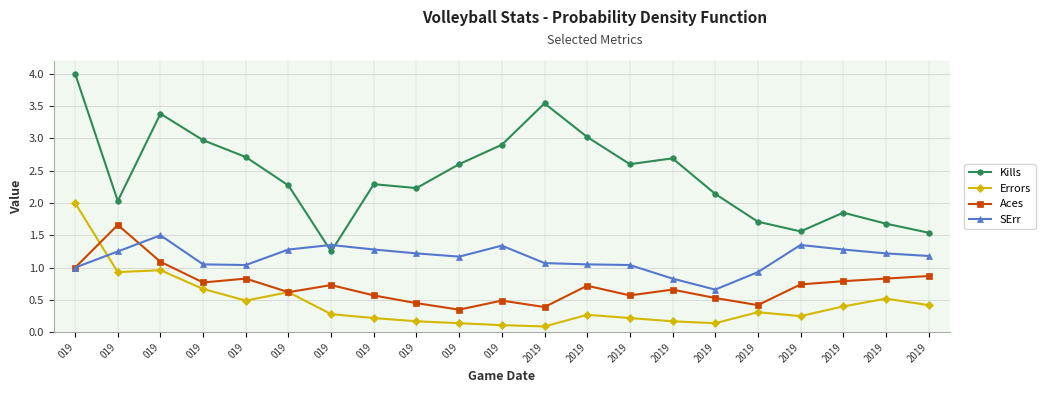

How many data points does each series have?

21